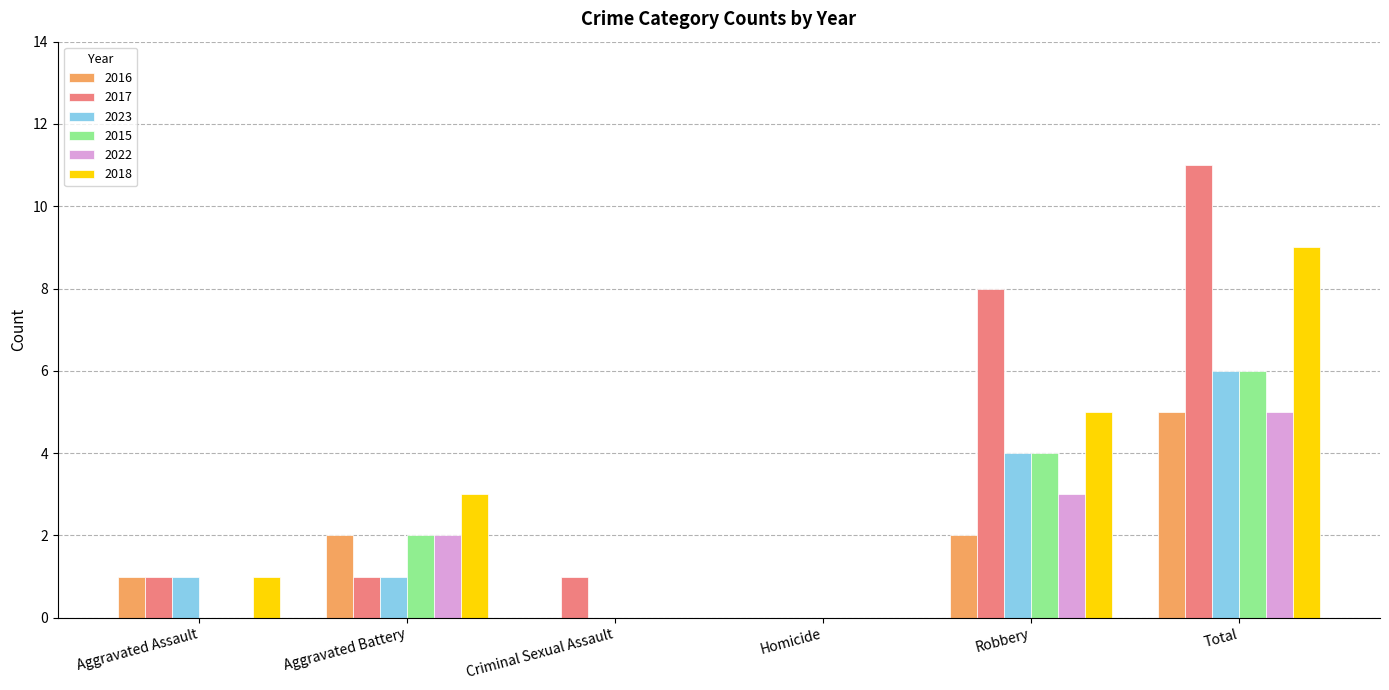

Reading left to right, transcribe all the data shown in this chart.

2016: Aggravated Assault=1	Aggravated Battery=2	Criminal Sexual Assault=0	Homicide=0	Robbery=2	Total=5
2017: Aggravated Assault=1	Aggravated Battery=1	Criminal Sexual Assault=1	Homicide=0	Robbery=8	Total=11
2023: Aggravated Assault=1	Aggravated Battery=1	Criminal Sexual Assault=0	Homicide=0	Robbery=4	Total=6
2015: Aggravated Assault=0	Aggravated Battery=2	Criminal Sexual Assault=0	Homicide=0	Robbery=4	Total=6
2022: Aggravated Assault=0	Aggravated Battery=2	Criminal Sexual Assault=0	Homicide=0	Robbery=3	Total=5
2018: Aggravated Assault=1	Aggravated Battery=3	Criminal Sexual Assault=0	Homicide=0	Robbery=5	Total=9